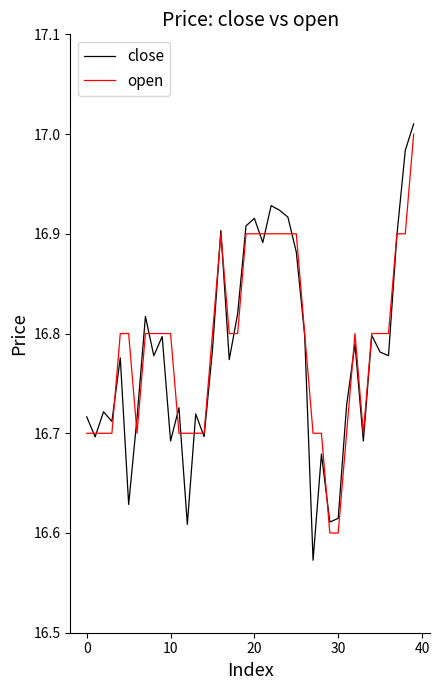

Which series has the largest range (max minus min)?

close